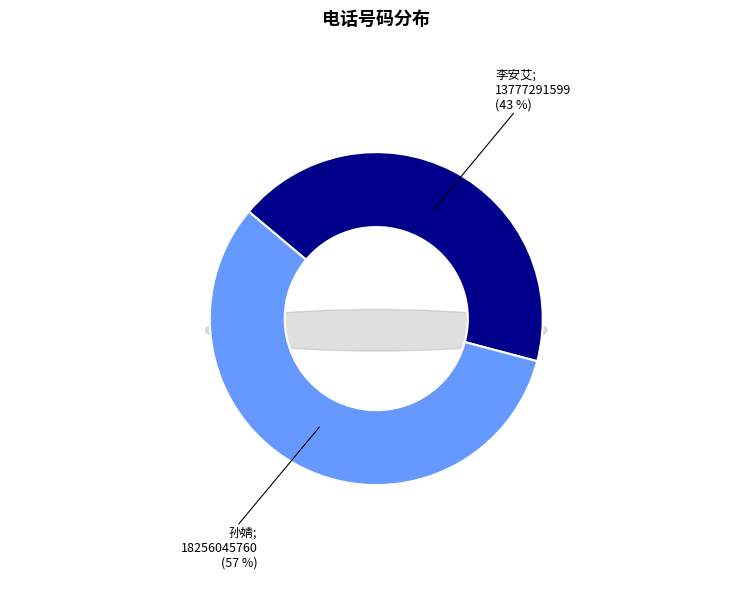

Which slice is the smallest?

李安艾